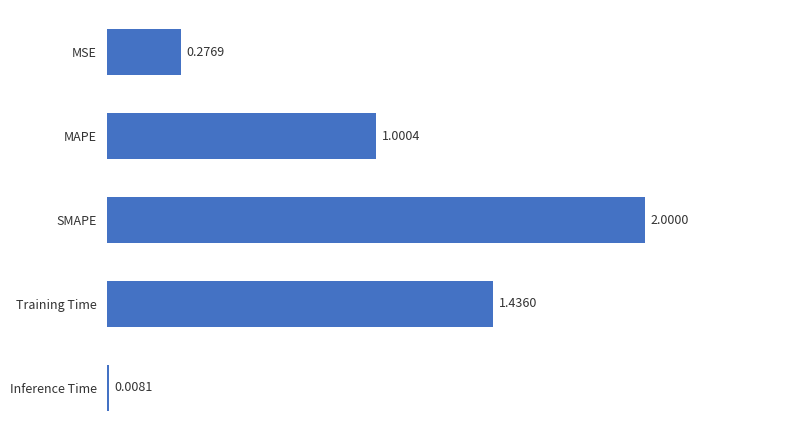

Where is the data nearest to the value 1?

MAPE